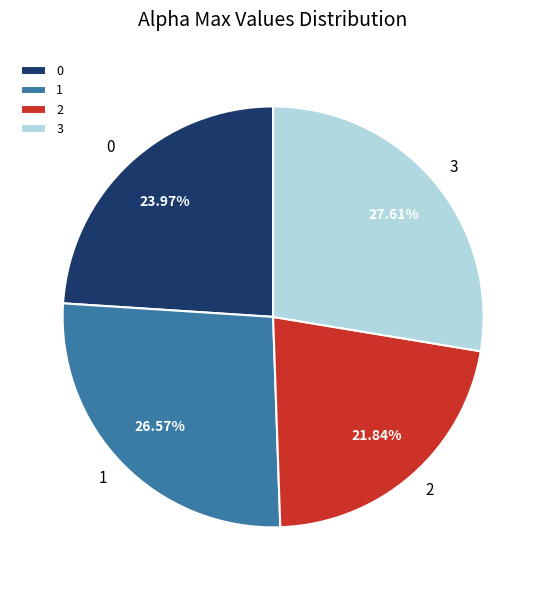

To the nearest percent, what portion does 2 represent?

22%